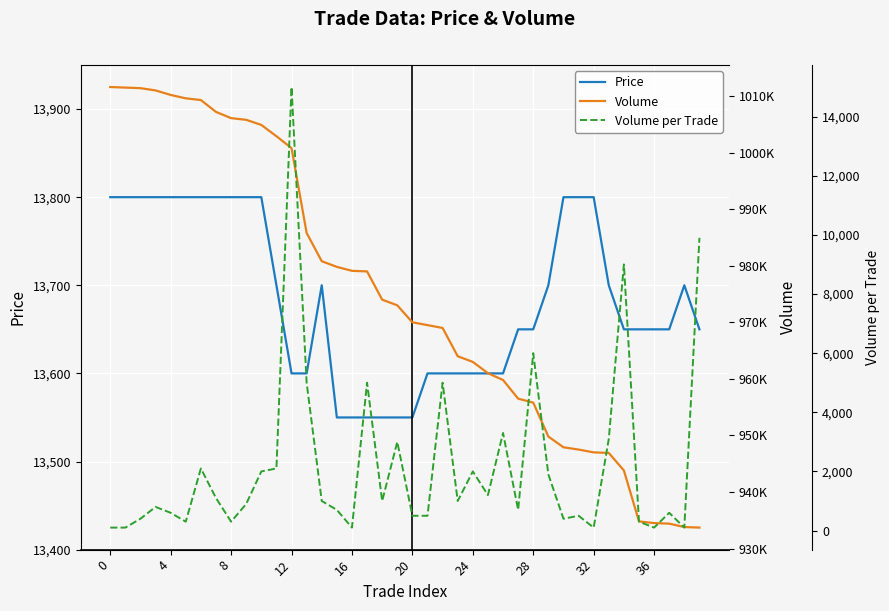

What is the average value of the Volume series?

974412